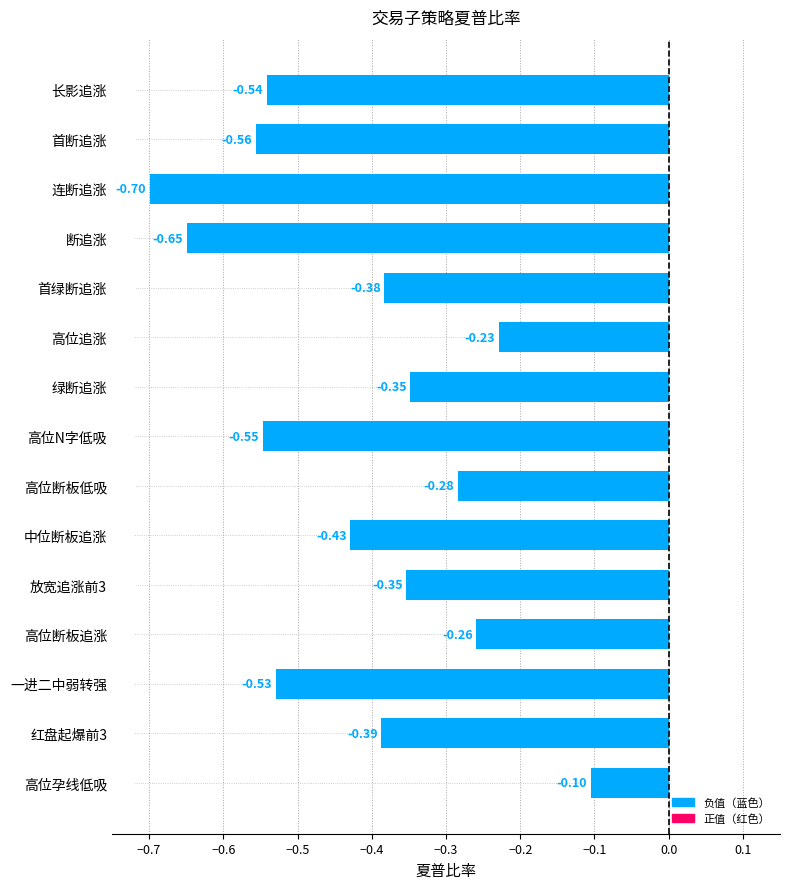

What is the sum of all values?

-6.3